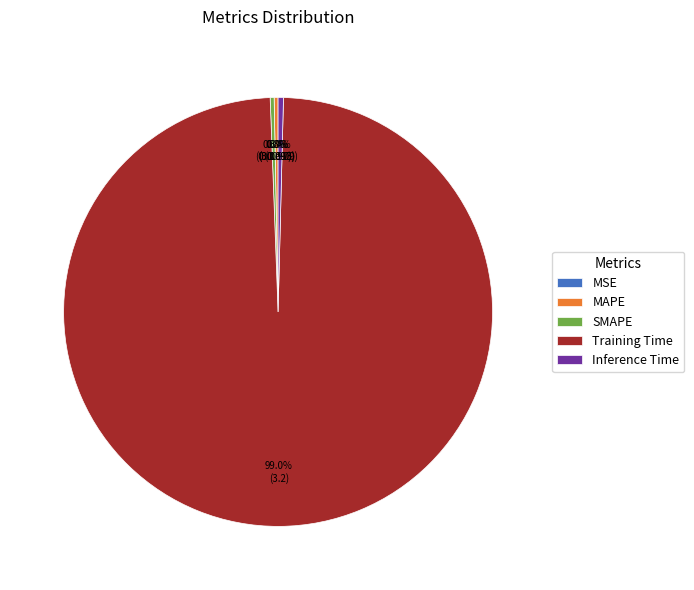

Rank the categories by value from highest to lowest.

Training Time, Inference Time, SMAPE, MAPE, MSE